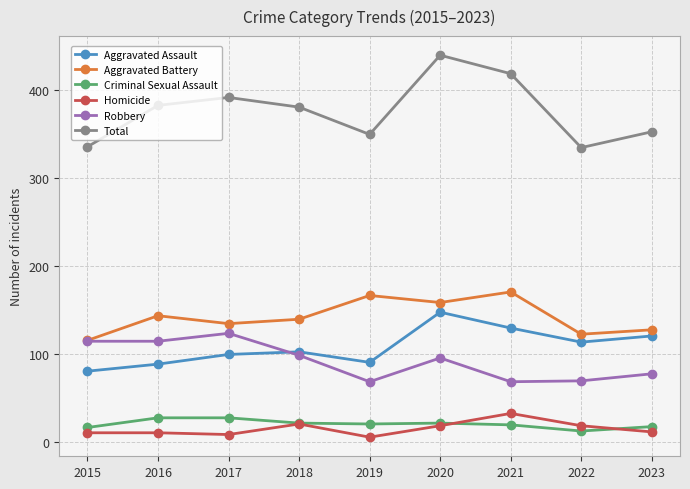

What are all the series names shown in the legend?

Aggravated Assault, Aggravated Battery, Criminal Sexual Assault, Homicide, Robbery, Total